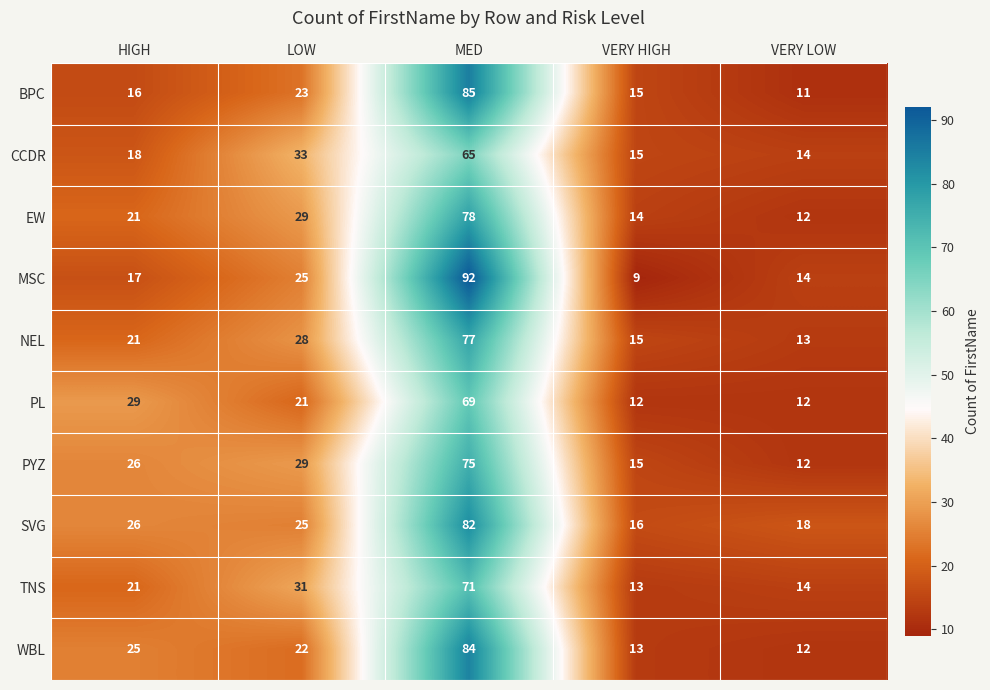

Which category has the lowest value in the CCDR series?

VERY LOW